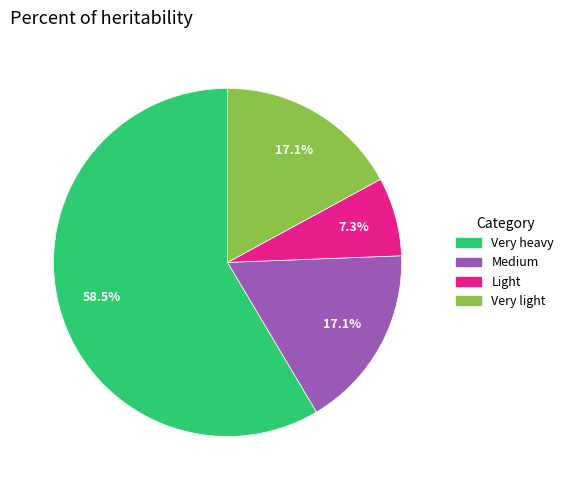

Is there a majority slice in this chart?

Yes